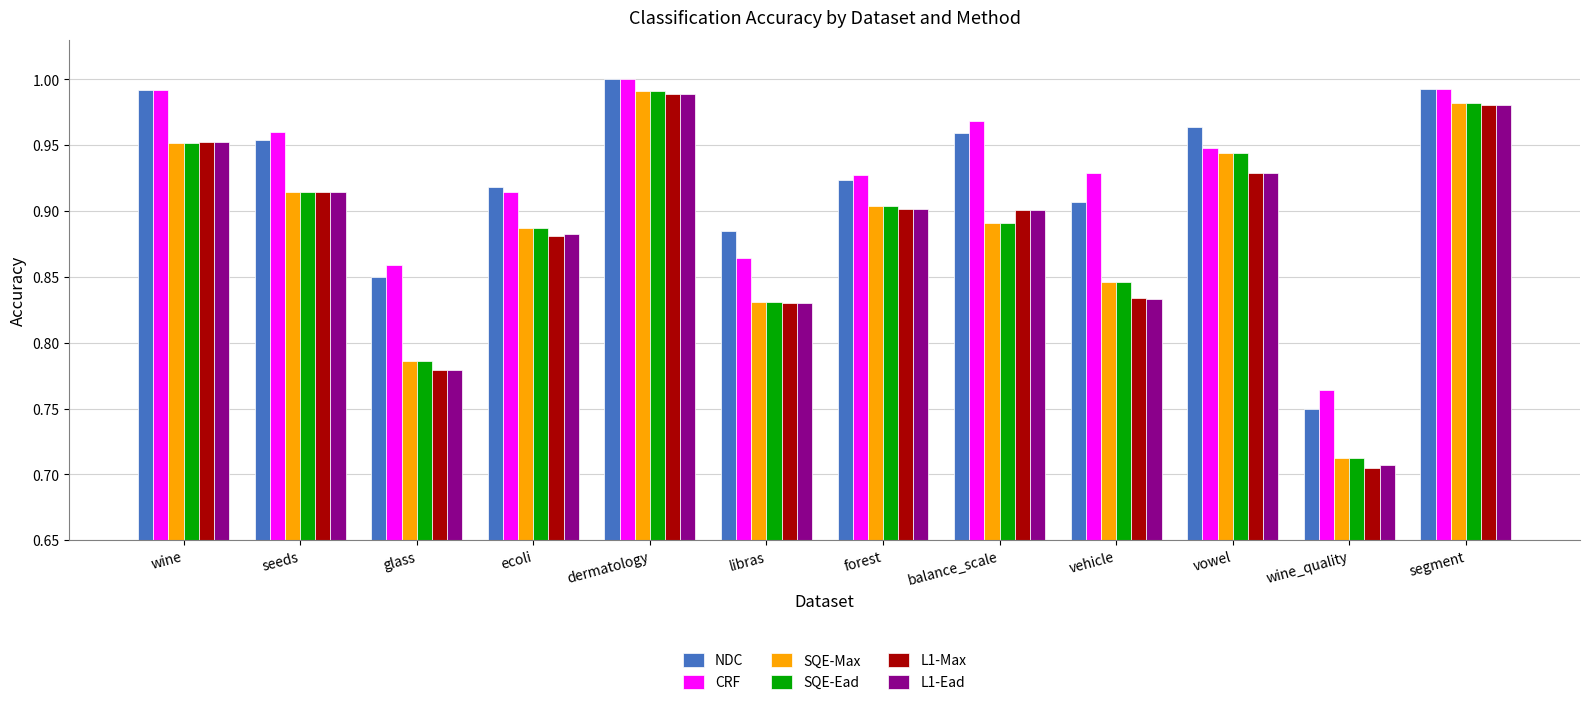

What is the sum of all L1-Ead values?

10.6